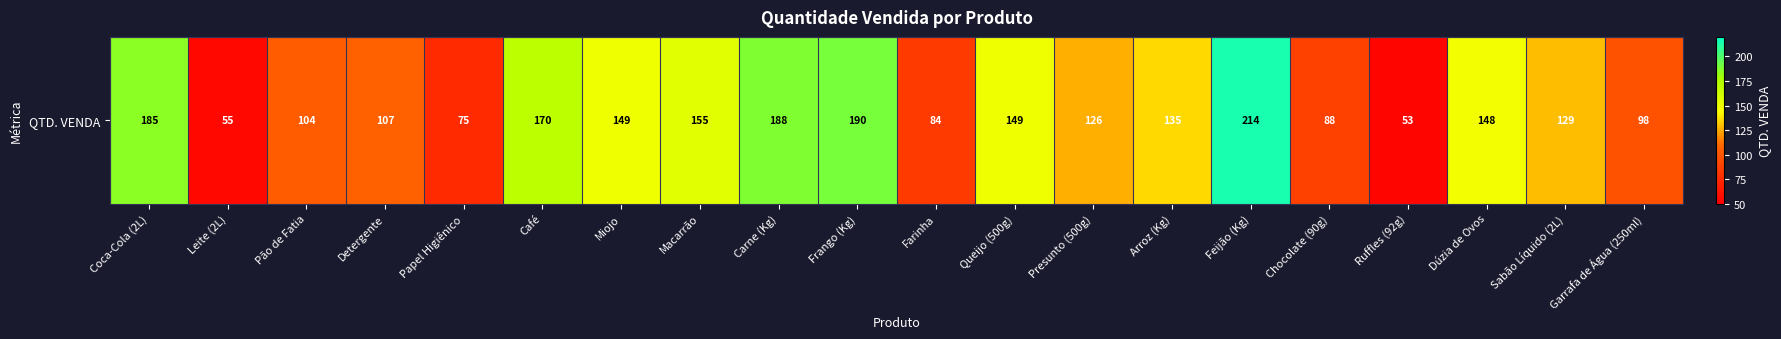

How many values exceed 135?

9